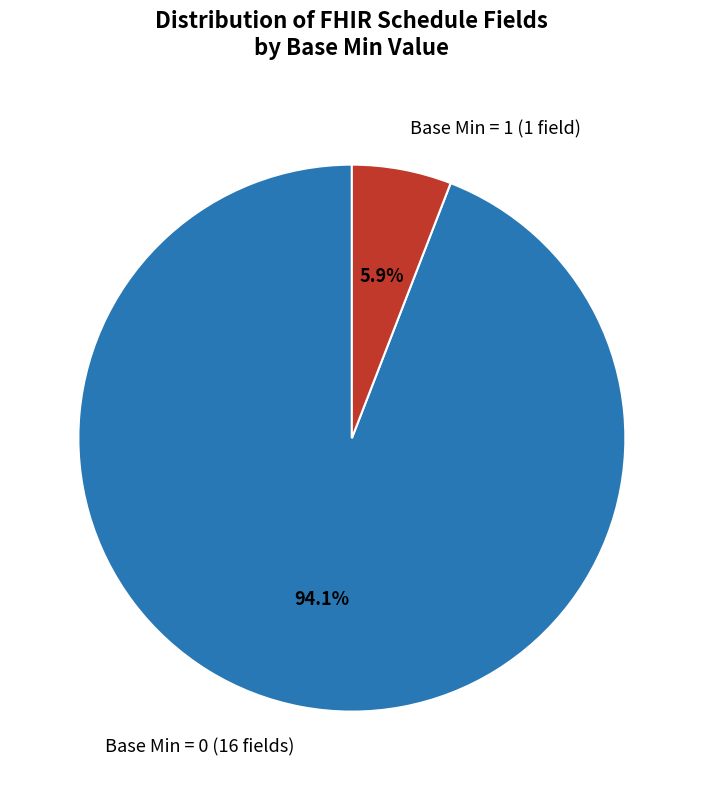

Which slice is the smallest?

Base Min = 1 (1 field)